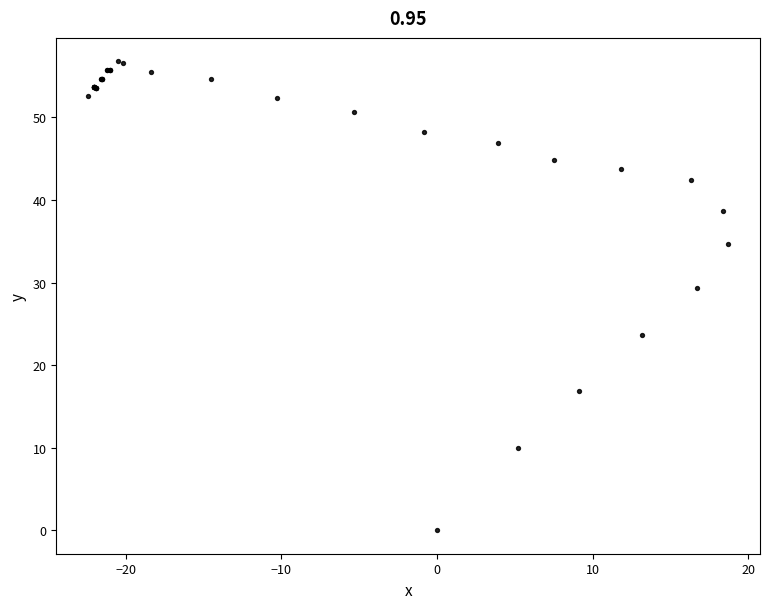

What Y value in the scatter plot is closest to 28?

29.4